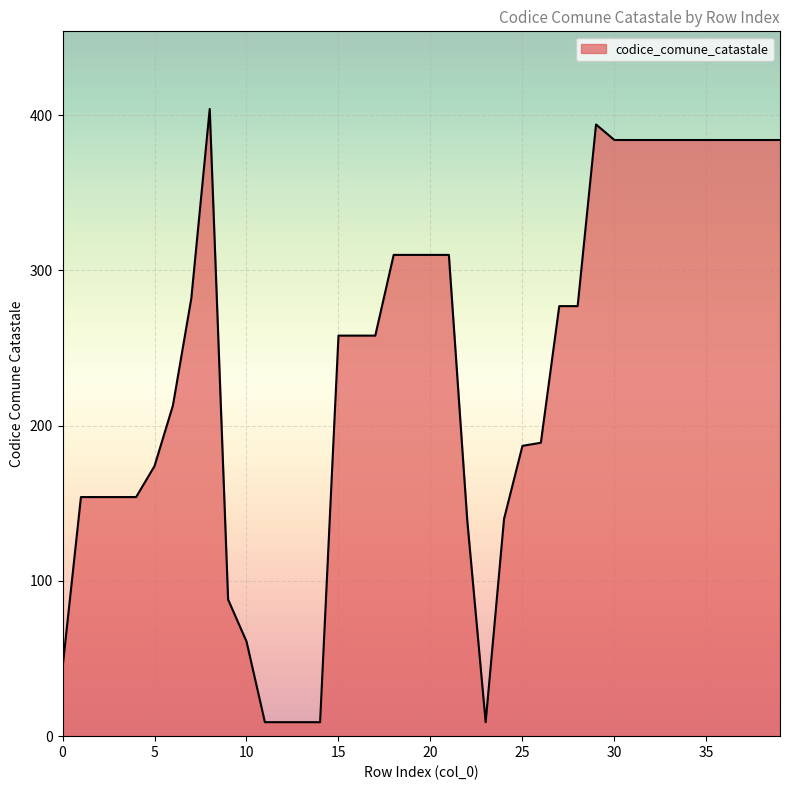

What is the greatest value displayed?

404